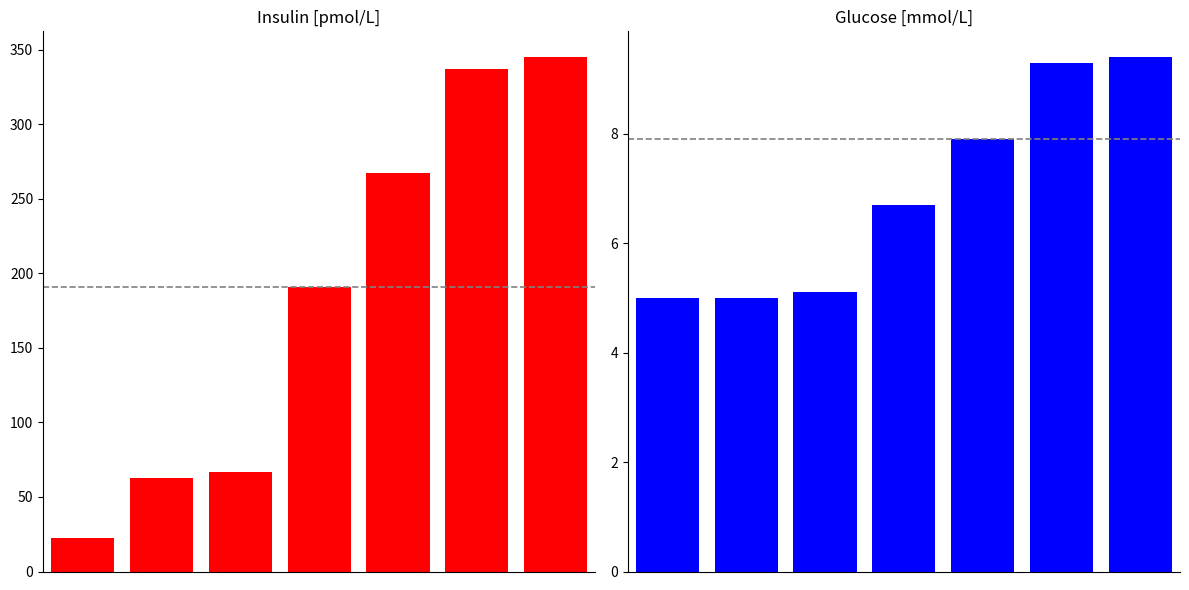

Reading left to right, list all the values displayed in this chart.

Insulin [pmol/L]: 22.8	63.0	66.6	190.8	267.0	337.2	345.0
Glucose [mmol/L]: 5.0	5.0	5.1	6.7	7.9	9.3	9.4